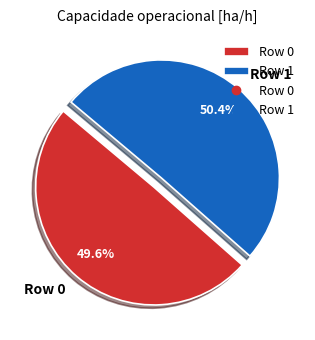

Does any single category account for the majority?

Yes